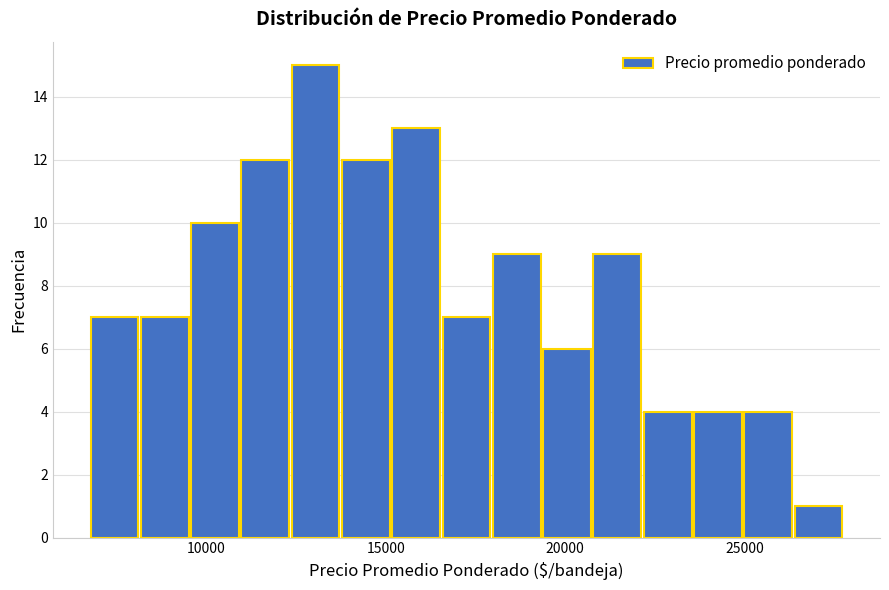

Read against the x-axis, roughly where is the centre of the tallest bar?

13000